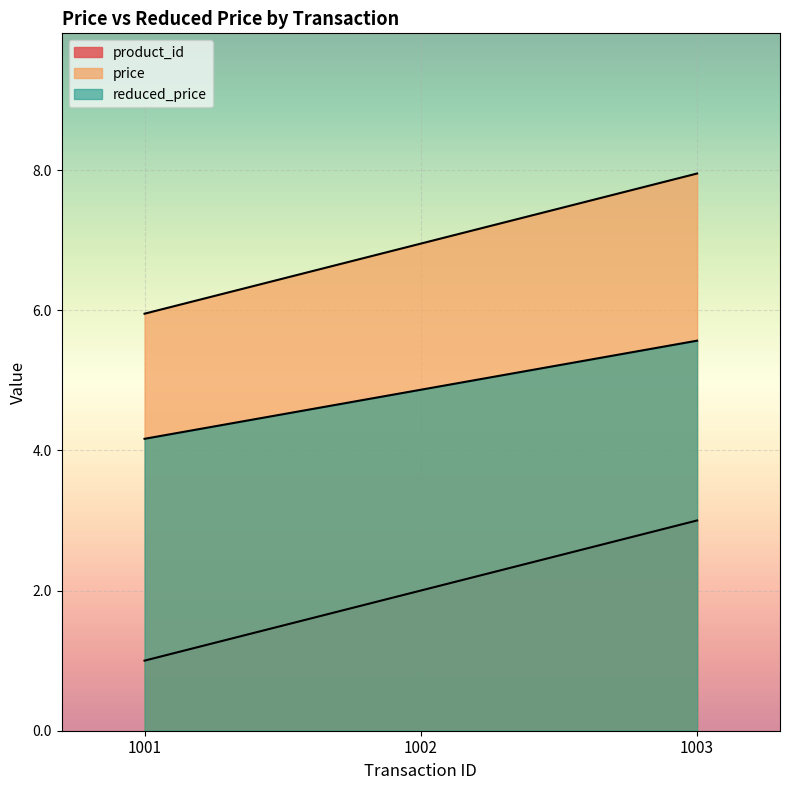

Reading left to right, transcribe all the data shown in this chart.

product_id: 1001=1.0	1002=2.0	1003=3.0
price: 1001=6.0	1002=7.0	1003=8.0
reduced_price: 1001=4.2	1002=4.9	1003=5.6